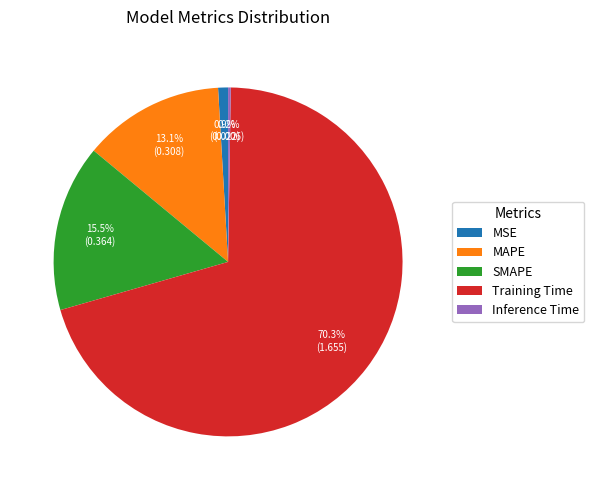

Combined, do MAPE and Training Time account for over 50%?

Yes